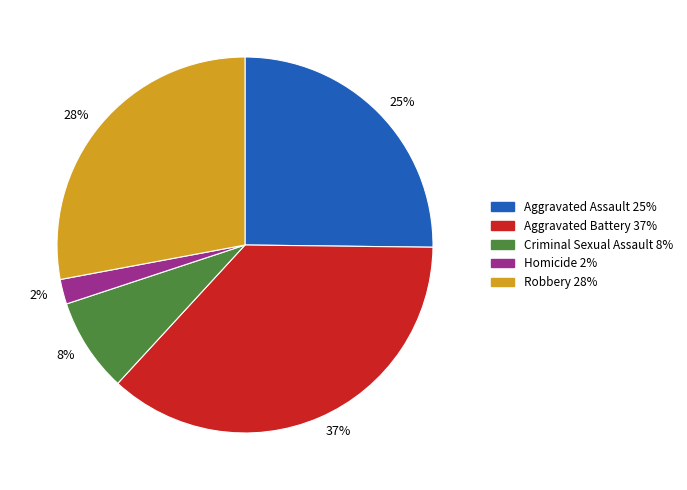

Count the number of slices in the pie.

5